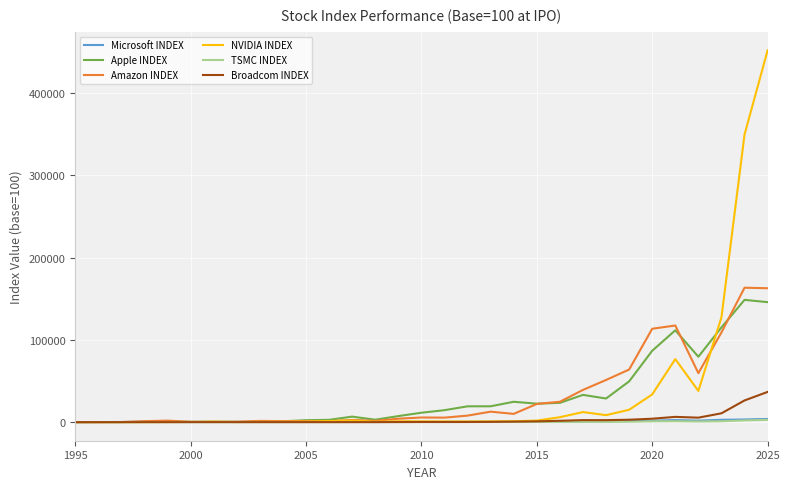

Which series has the largest range (max minus min)?

NVIDIA INDEX